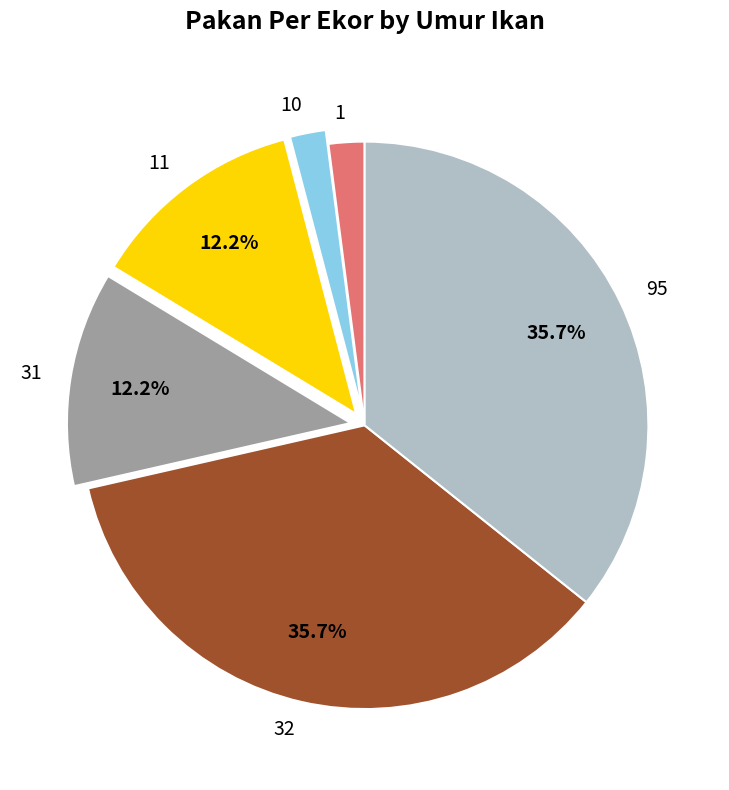

How many slices are in this pie chart?

6